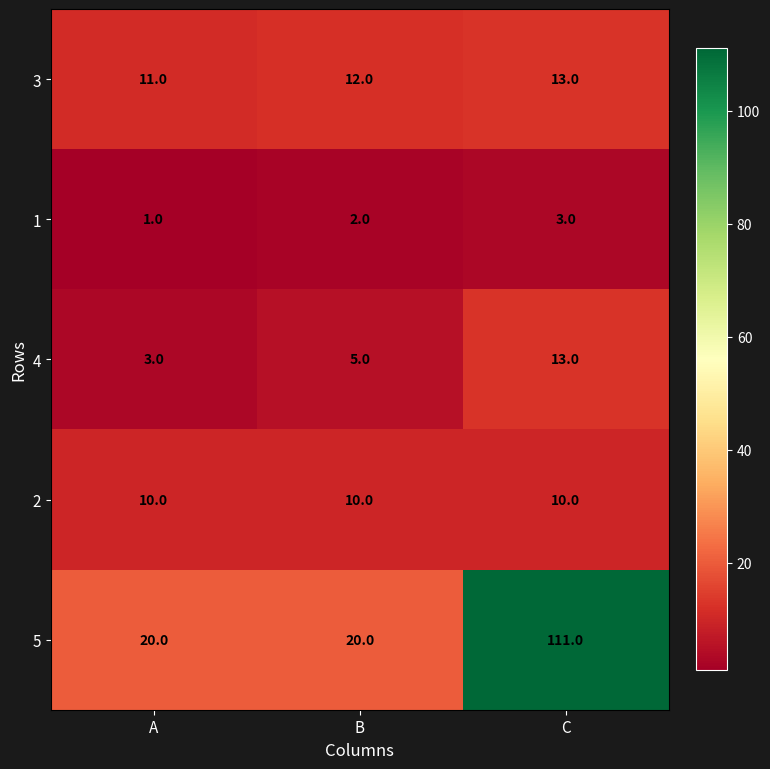

Reading left to right, what are all the values shown in this chart?

3: A=11	B=12	C=13
1: A=1	B=2	C=3
4: A=3	B=5	C=13
2: A=10	B=10	C=10
5: A=20	B=20	C=111